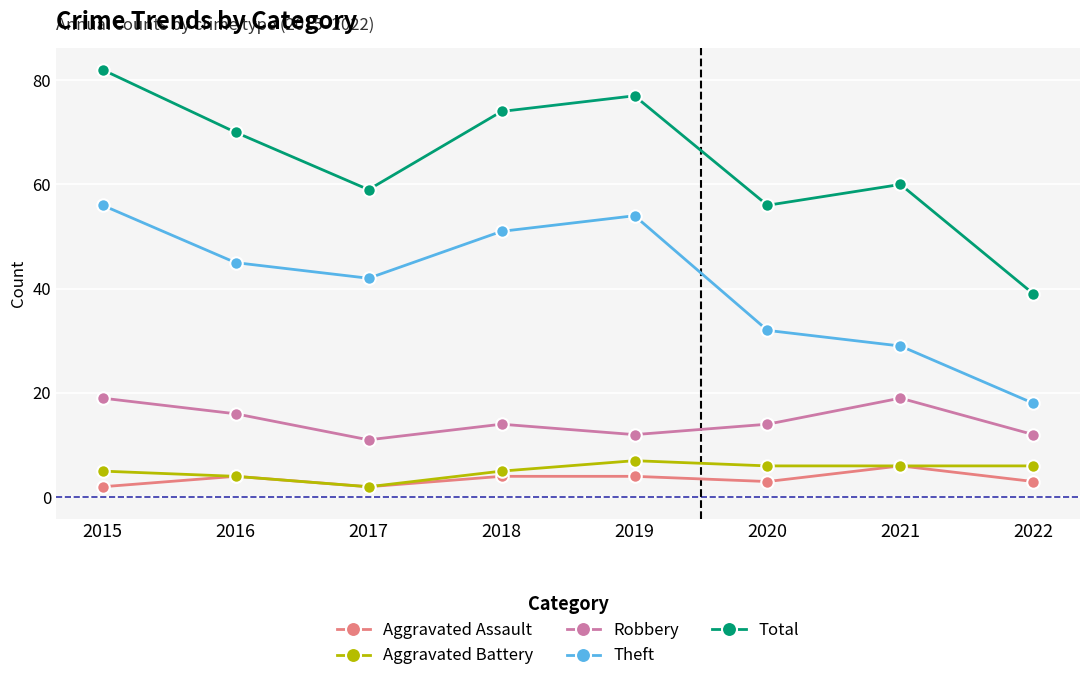

List the labels in order of Total value, largest first.

2015, 2019, 2018, 2016, 2021, 2017, 2020, 2022